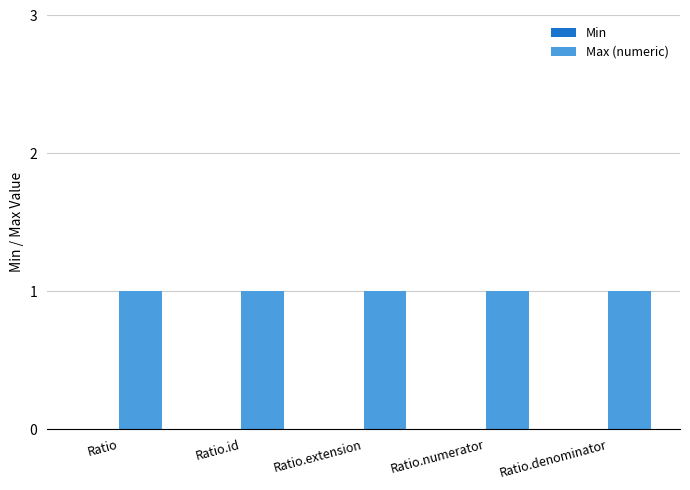

What is the average value of the Max (numeric) series?

1